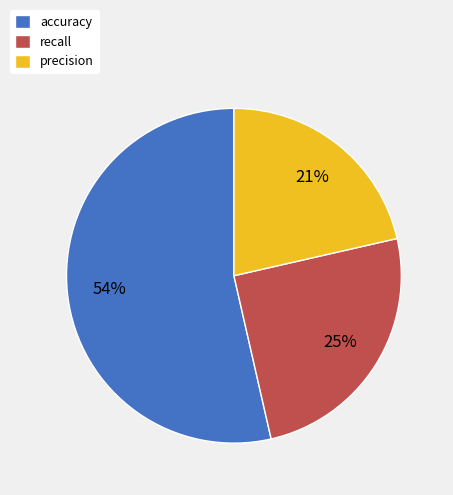

Is the sum of precision and accuracy greater than half?

Yes